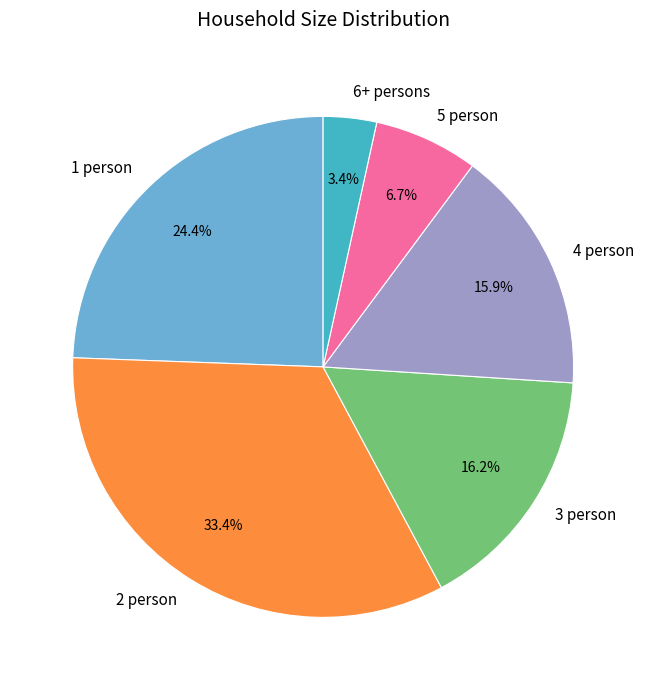

Is it true that 6+ persons is 18% of the pie?

False